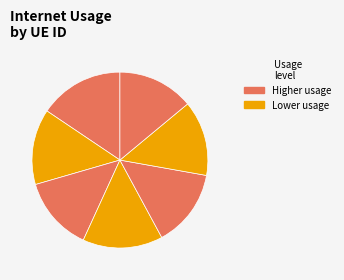

To the nearest percent, what is the average slice percentage?

14%